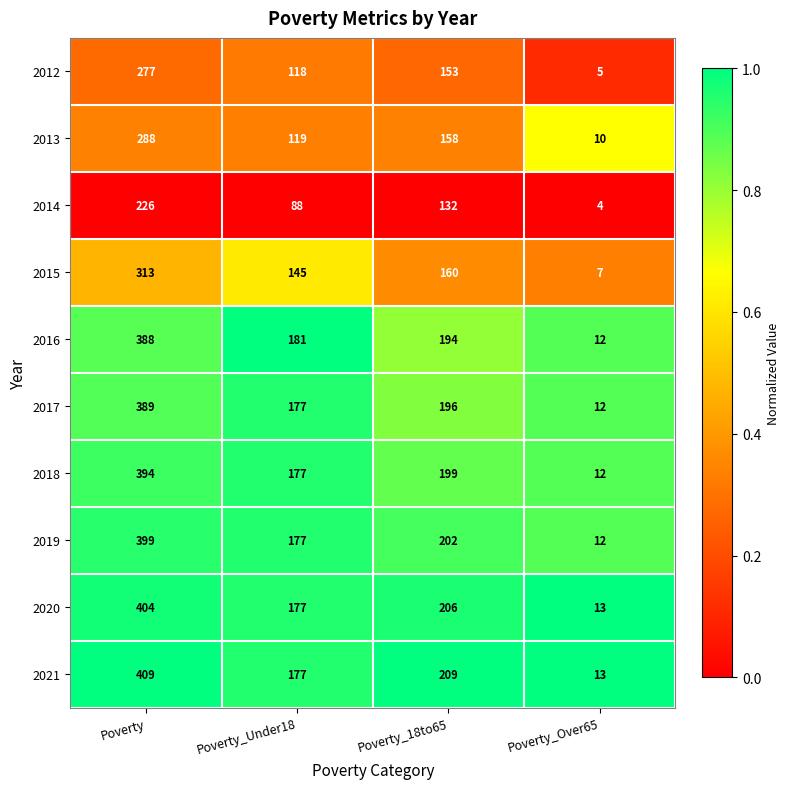

At how many categories does at least one series exceed 64?

3